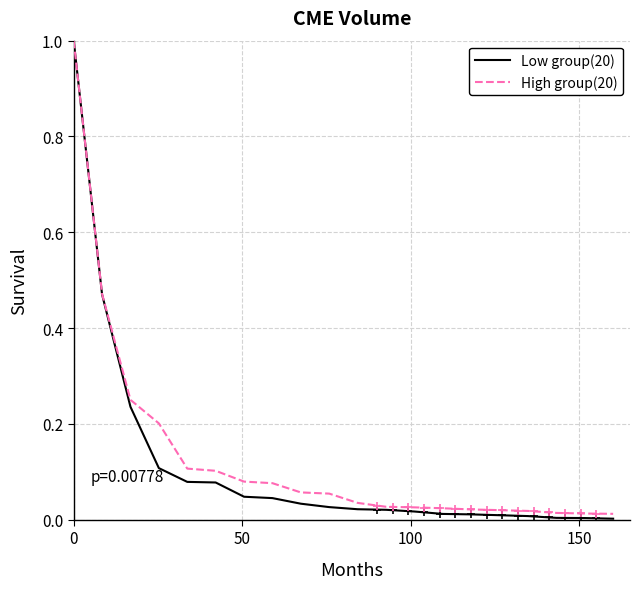

Which series has the largest total across all categories?

High group(20)